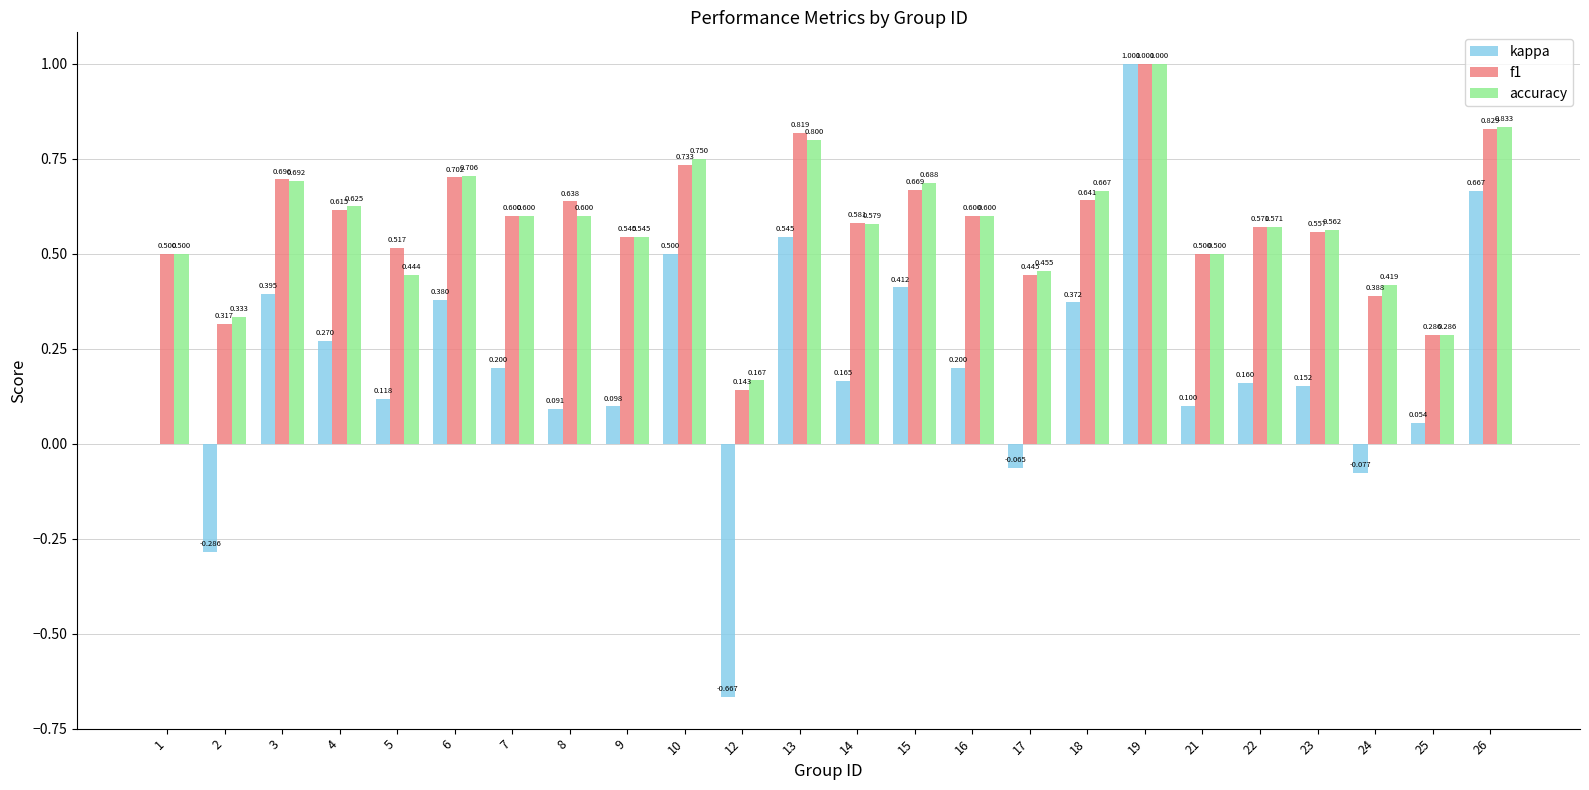

Is the value of kappa at 23 greater than the value of accuracy at 12?

No